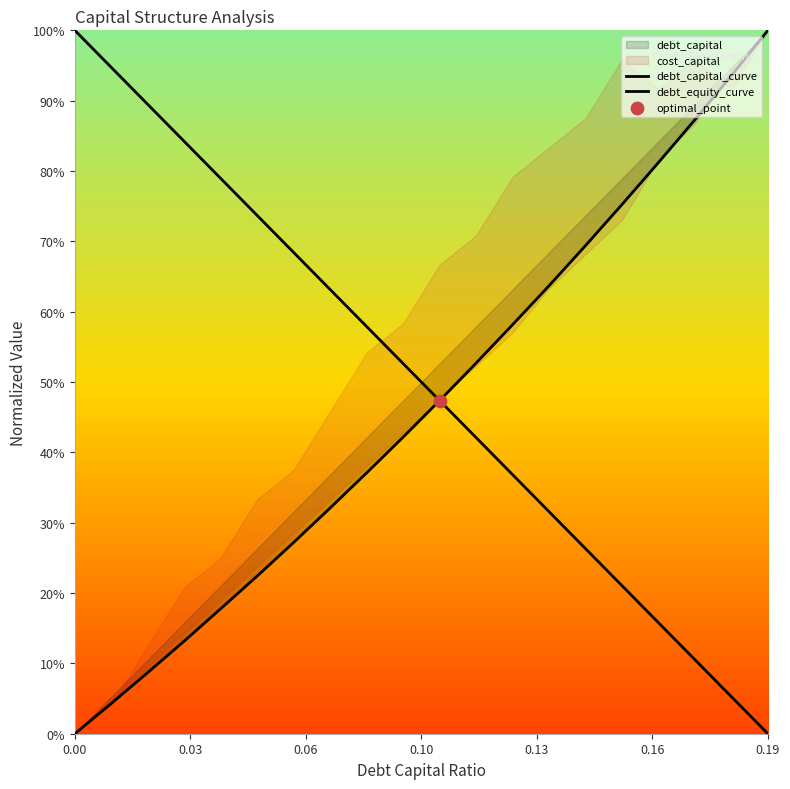

Which series has the largest total across all categories?

debt_capital_curve